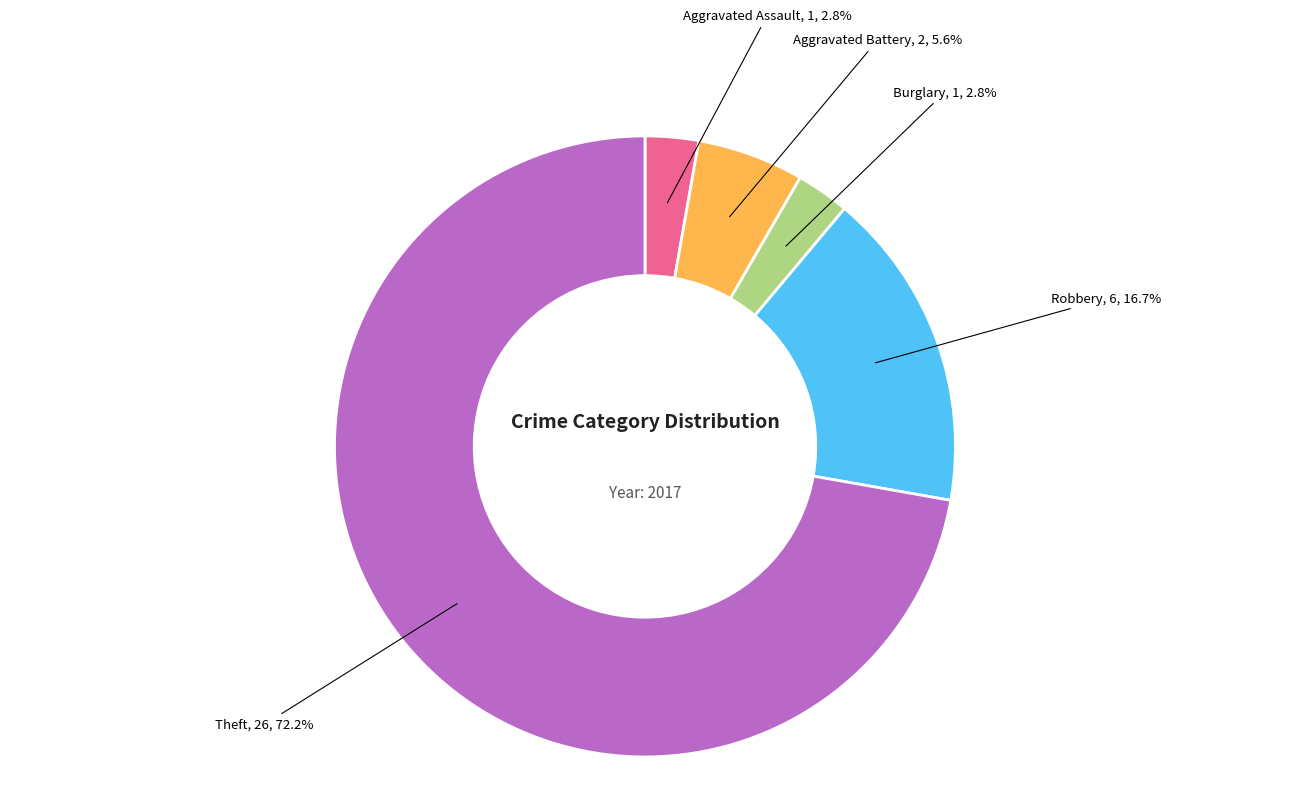

Is there a majority slice in this chart?

Yes